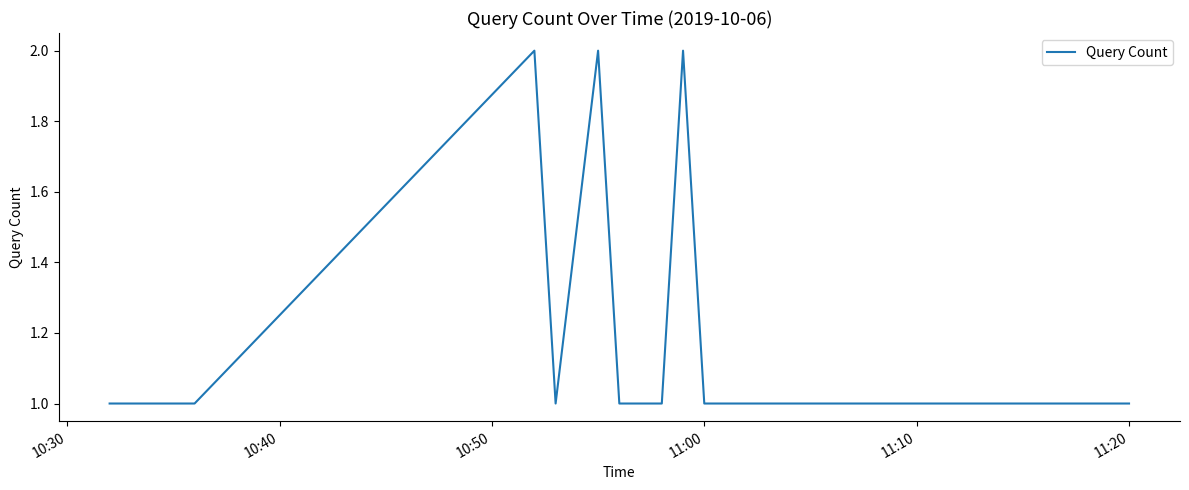

What is the average value?

1